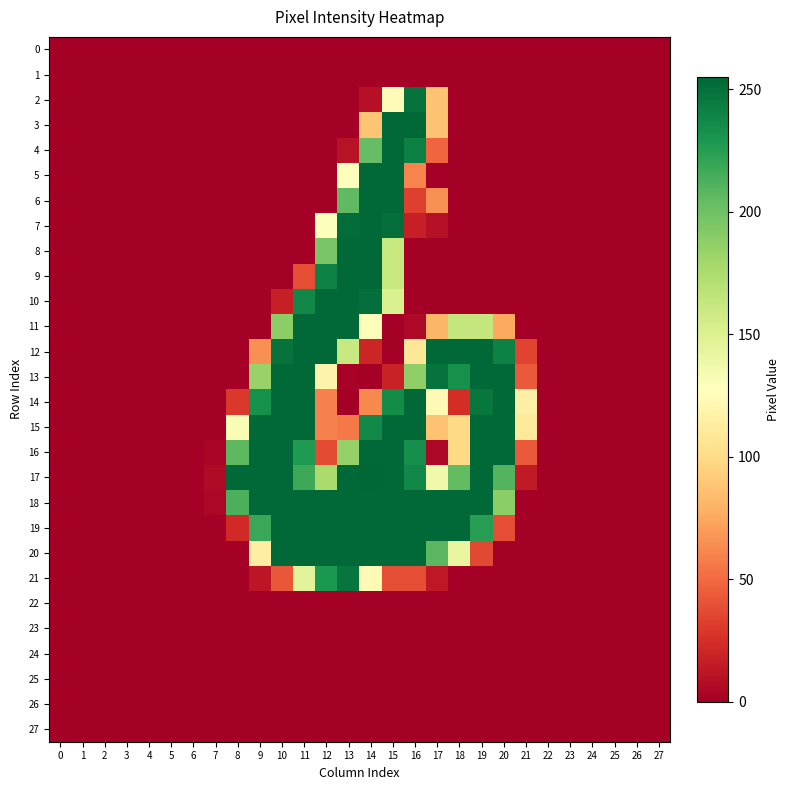

At which category is the sum across all series the highest?

15